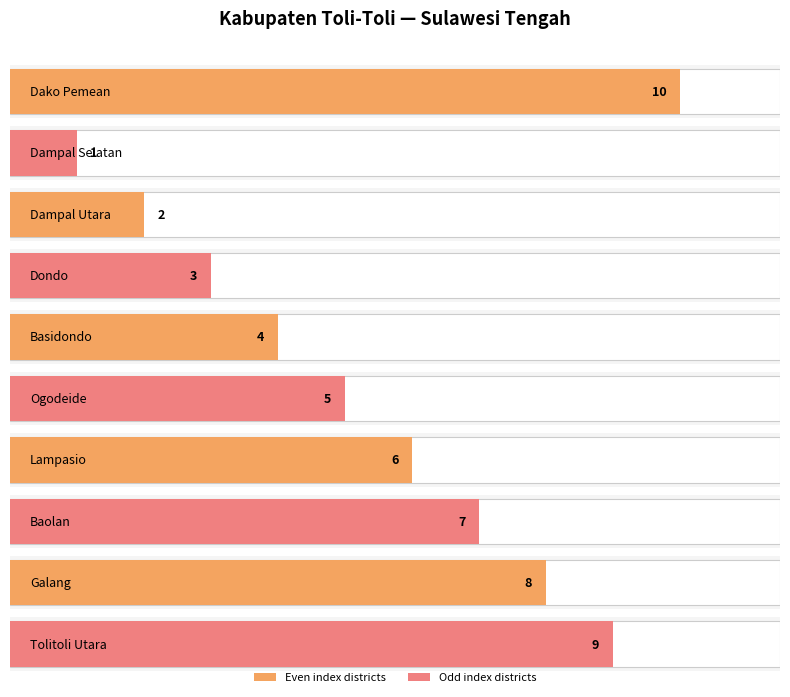

What is the label of the 2nd bar from the right?

Galang